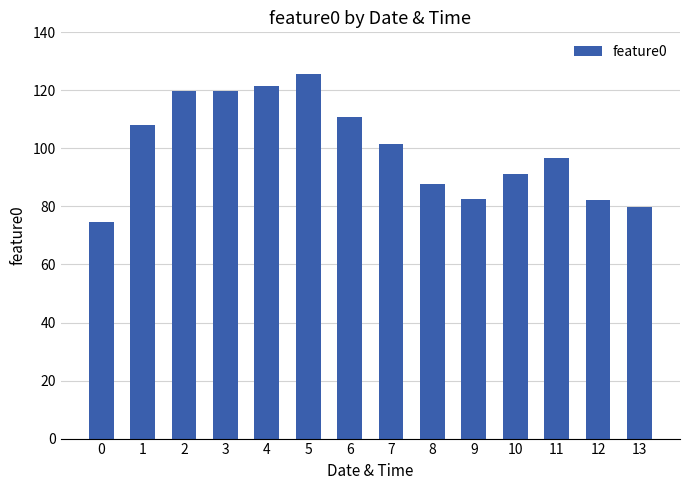

How many data points does each series have?

14